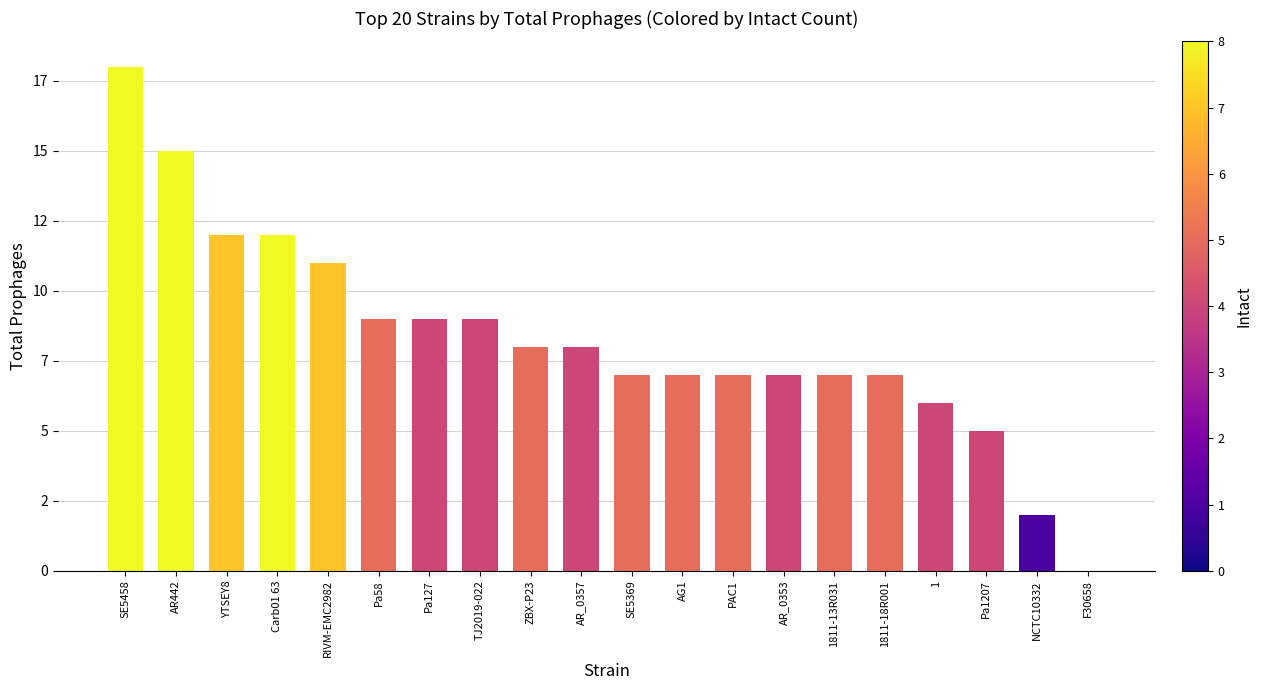

Are the bars horizontal?

No